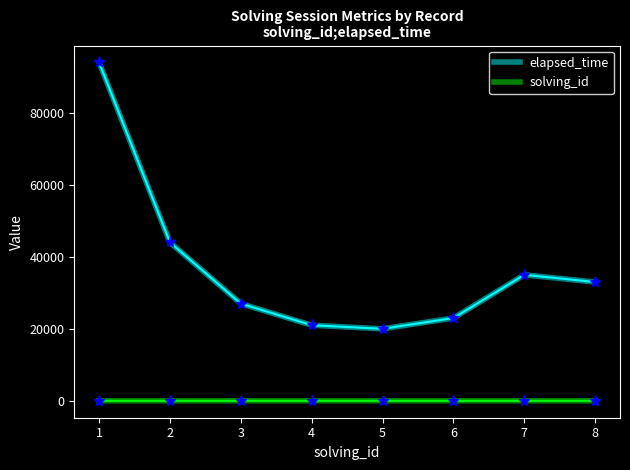

Which series has the largest total across all categories?

elapsed_time